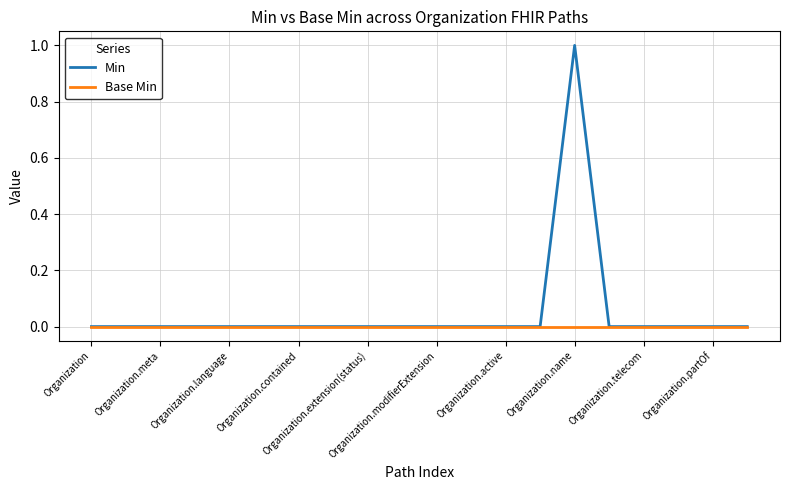

Rank the series by their average value, from lowest to highest.

Base Min, Min